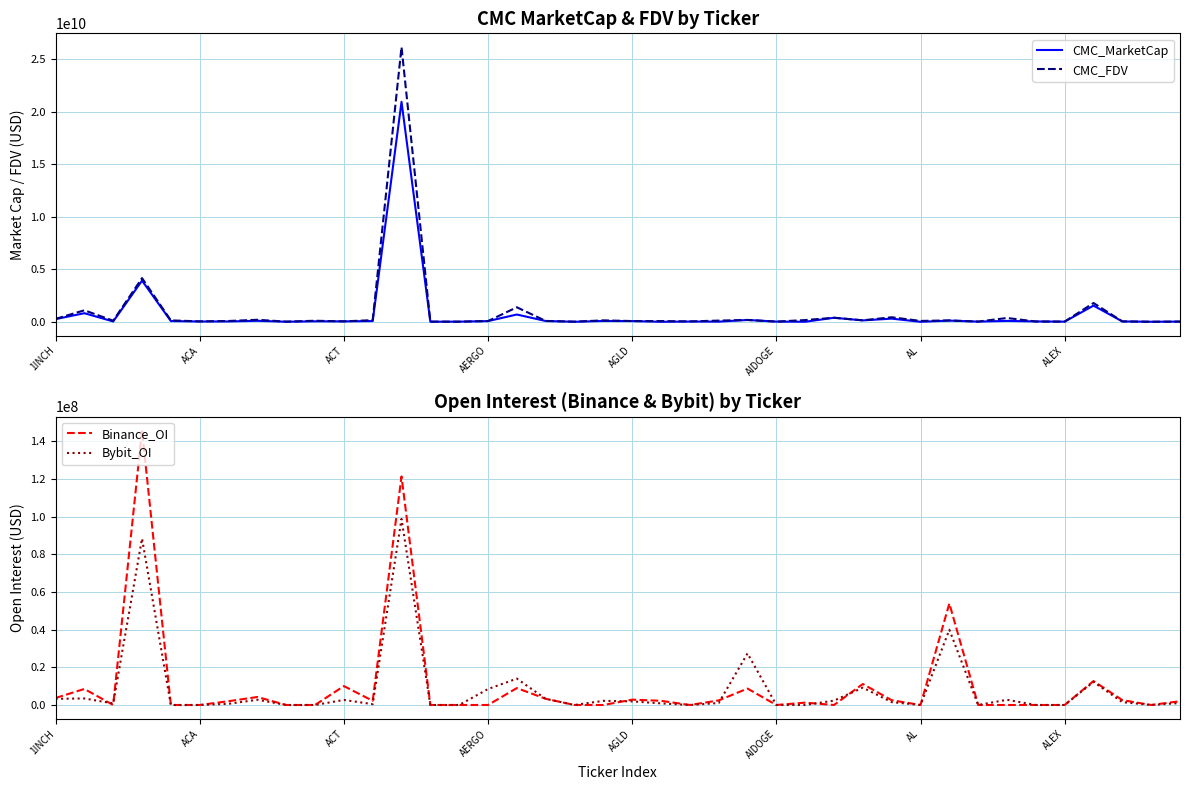

At which category does the chart reach its peak across all series?

12